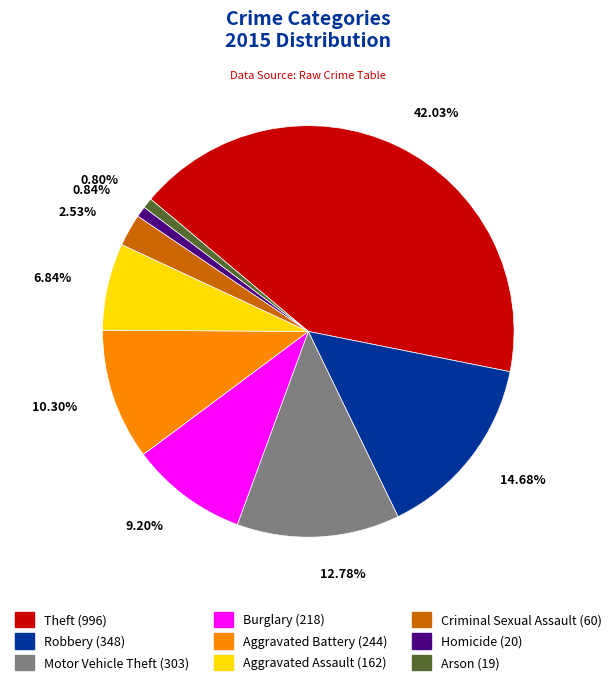

The Robbery slice represents 15% of the pie. True or false?

True